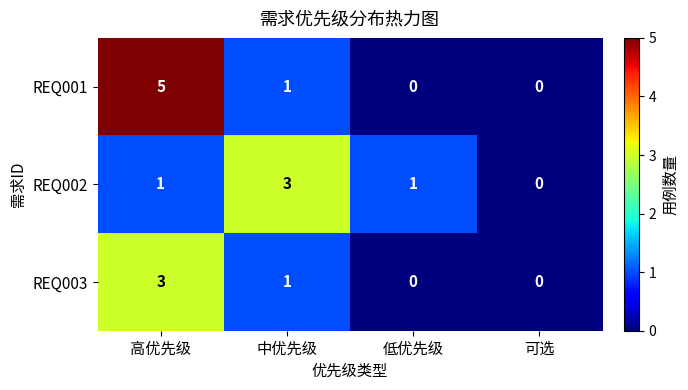

Count the REQ002 values in the range 1 to 3.

3